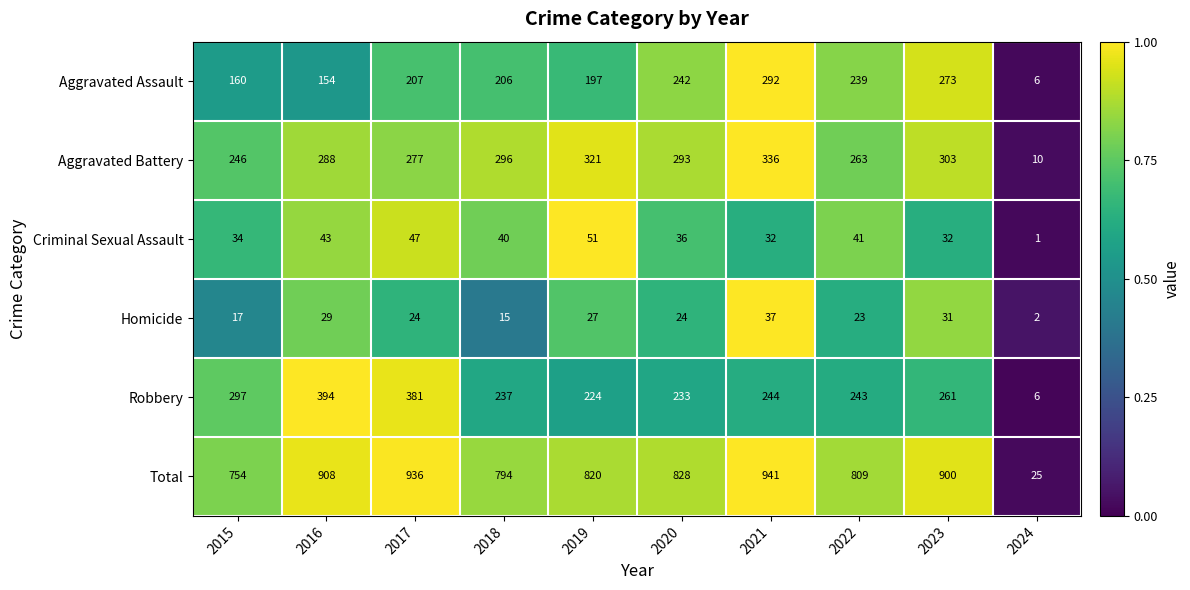

Count the number of data series in this chart.

6